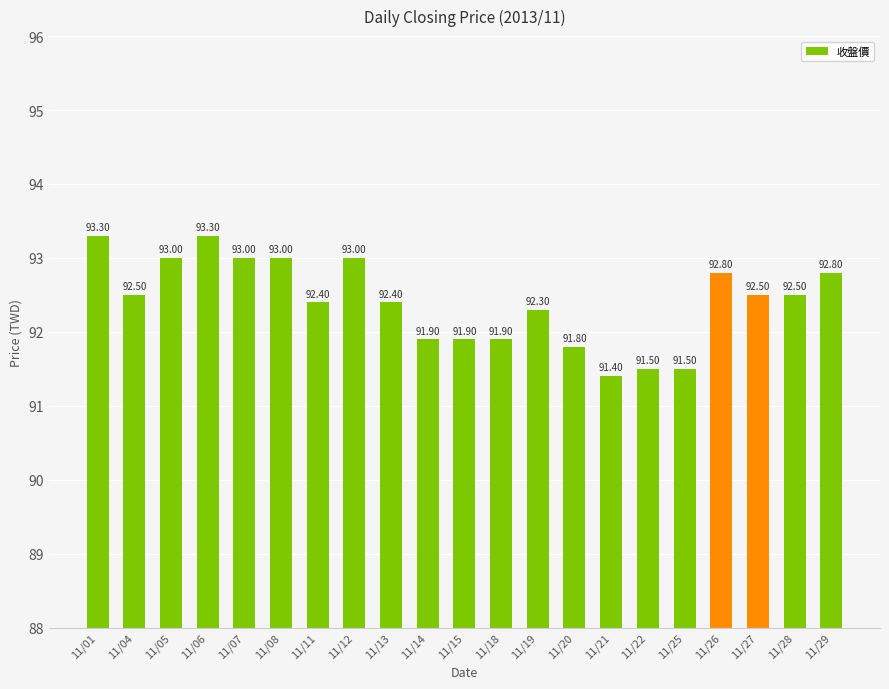

How many data points are less than 92?

7